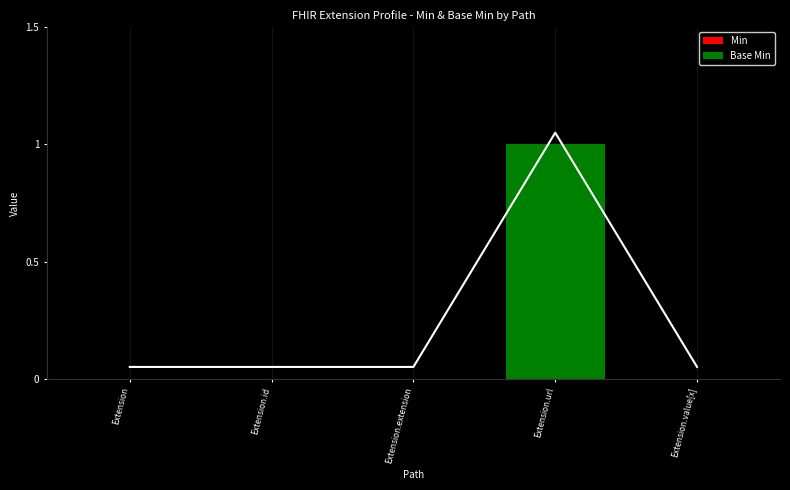

Rank the categories by Min value from highest to lowest.

Extension.url, Extension, Extension.id, Extension.extension, Extension.value[x]